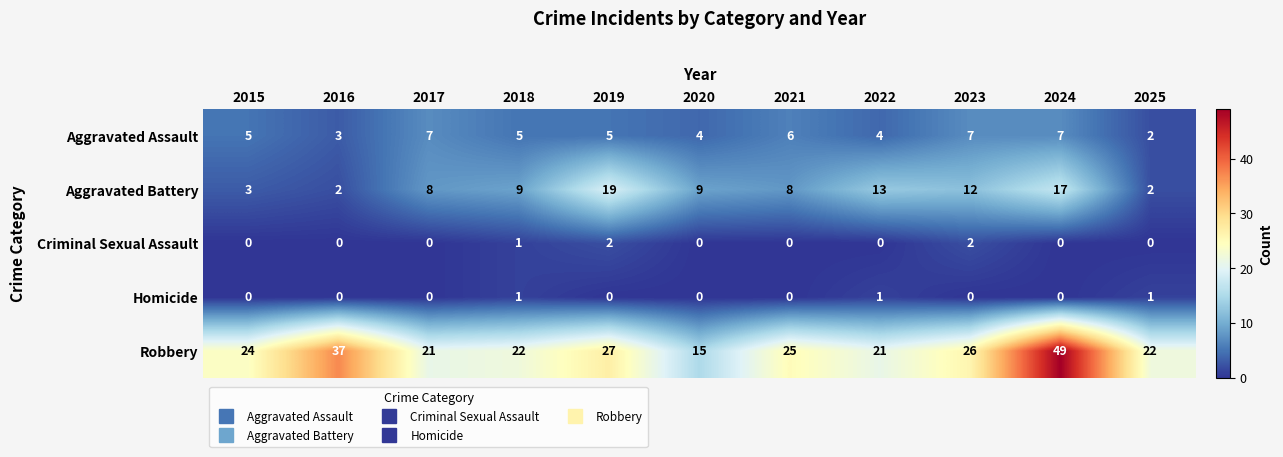

Rank the series by their maximum value, from lowest to highest.

Homicide, Criminal Sexual Assault, Aggravated Assault, Aggravated Battery, Robbery